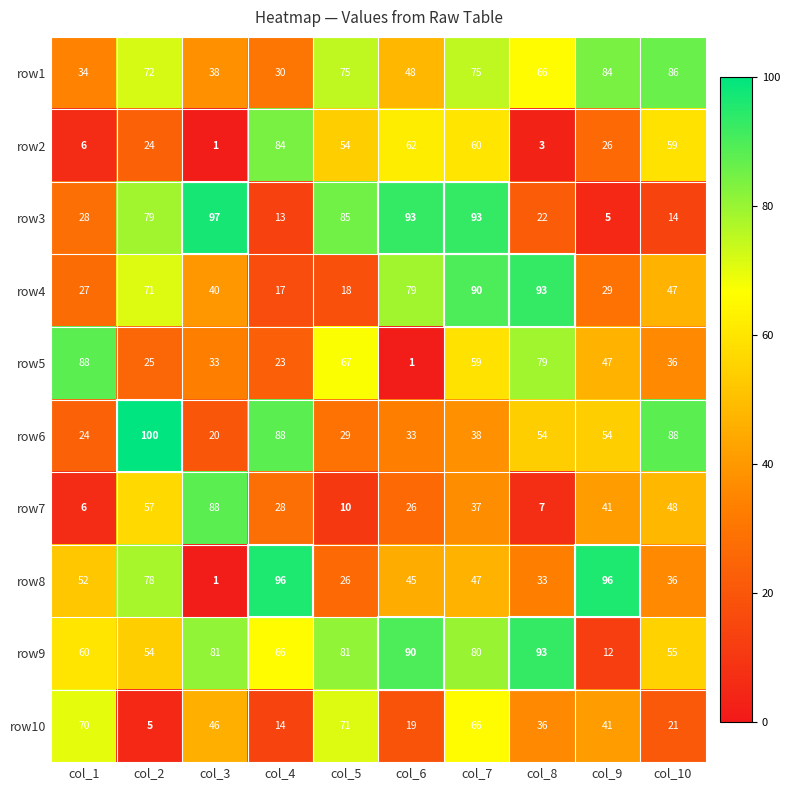

How many values in the row5 series are below 47?

5